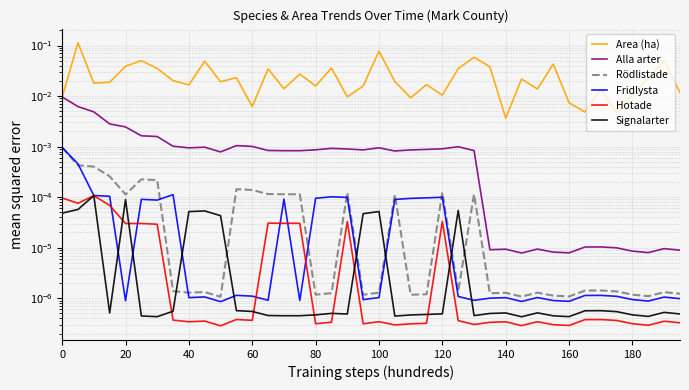

At 19, list the series in order from smallest to largest.

Hotade, Fridlysta, Rödlistade, Signalarter, Alla arter, Area (ha)